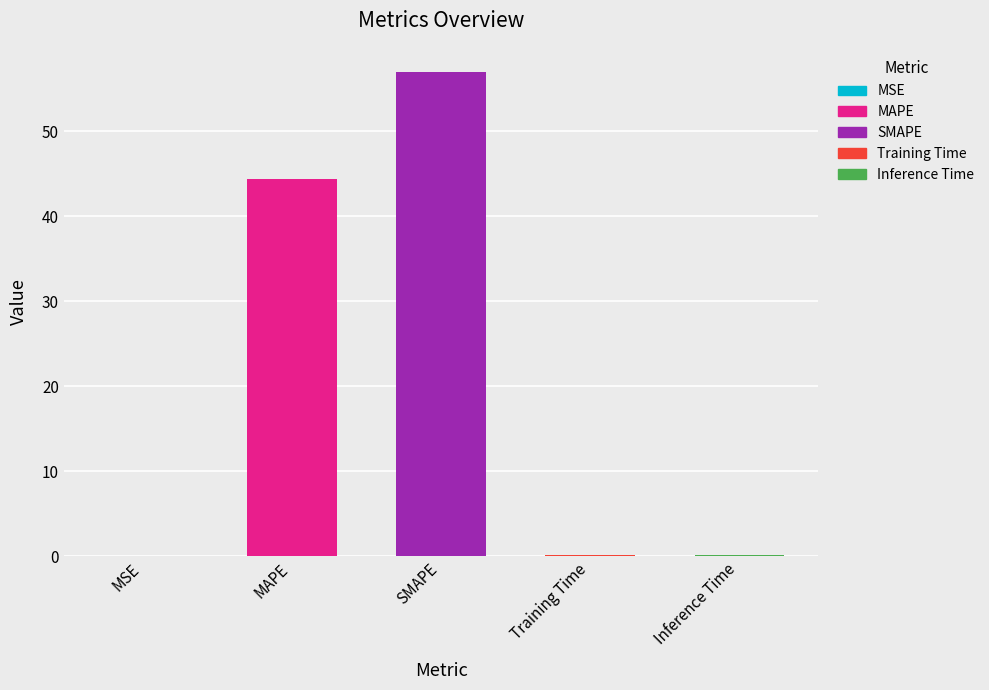

True or false: the data shows 0.2 at Inference Time.

False